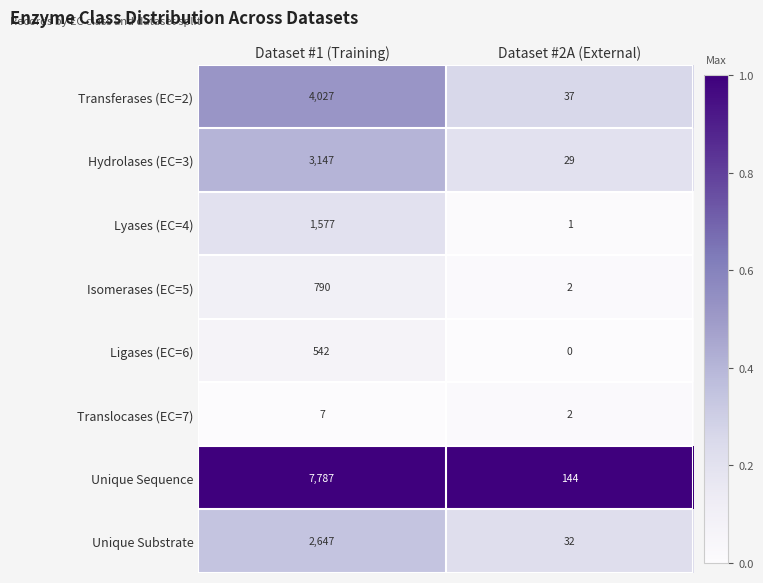

What is the sum of the Transferases (EC=2) values at Dataset #1 (Training) and Dataset #2A (External)?

4064